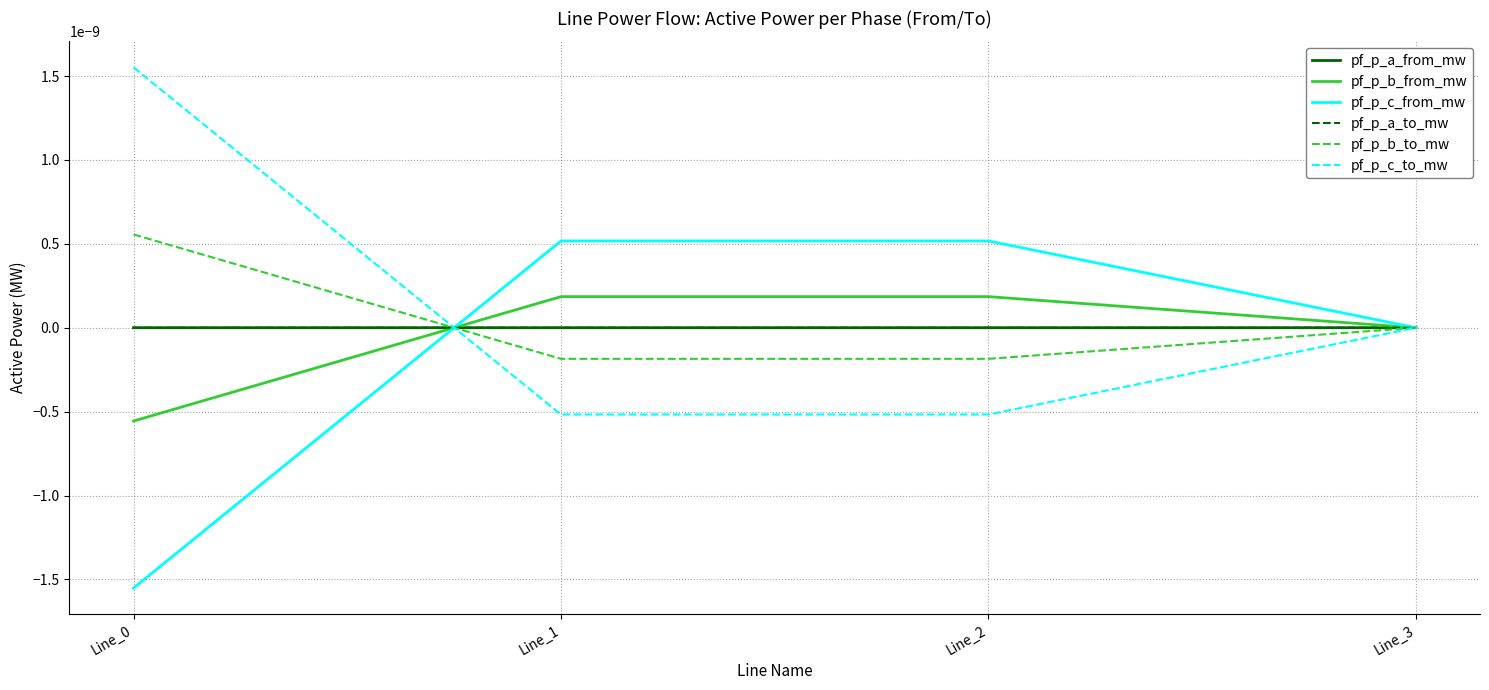

Does the chart have visible grid lines?

Yes